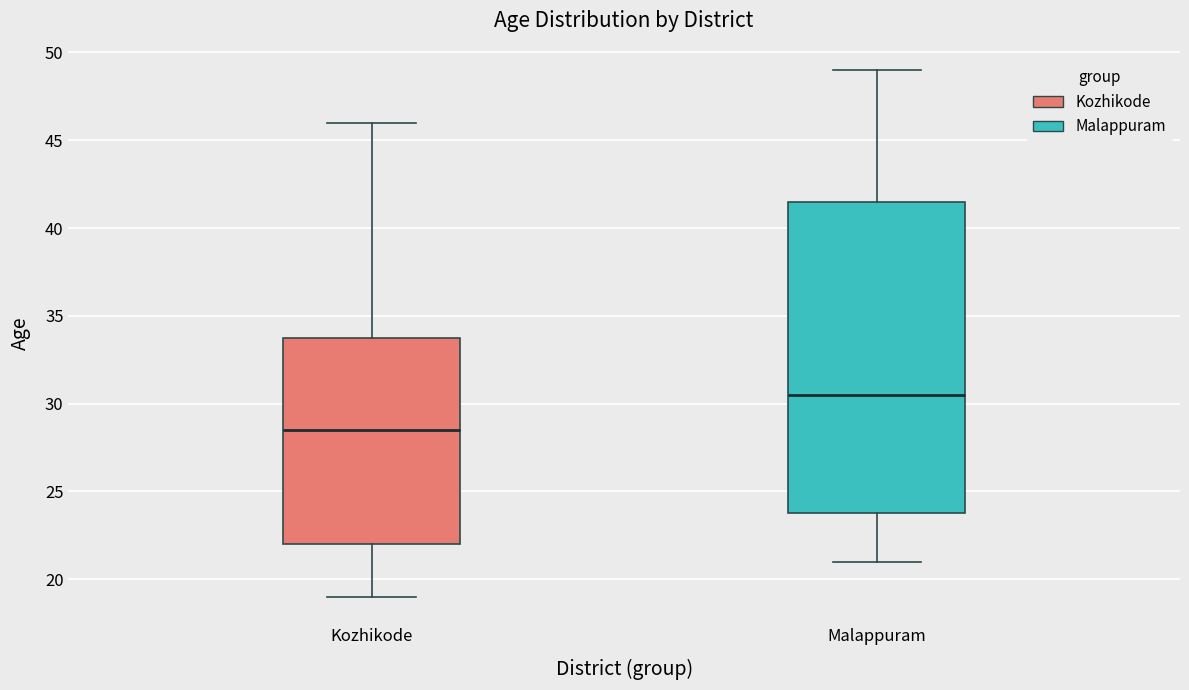

Reading left to right, read every box against the y-axis: the position of its median line, the range the box covers, and the ends of its whiskers. The values are not printed on the chart, so give them approximately, as read against the axis.

Kozhikode: median 28.5, box 22.0 to 34.0, whiskers 19.0 to 46.0
Malappuram: median 30.5, box 24.0 to 41.5, whiskers 21.0 to 49.0